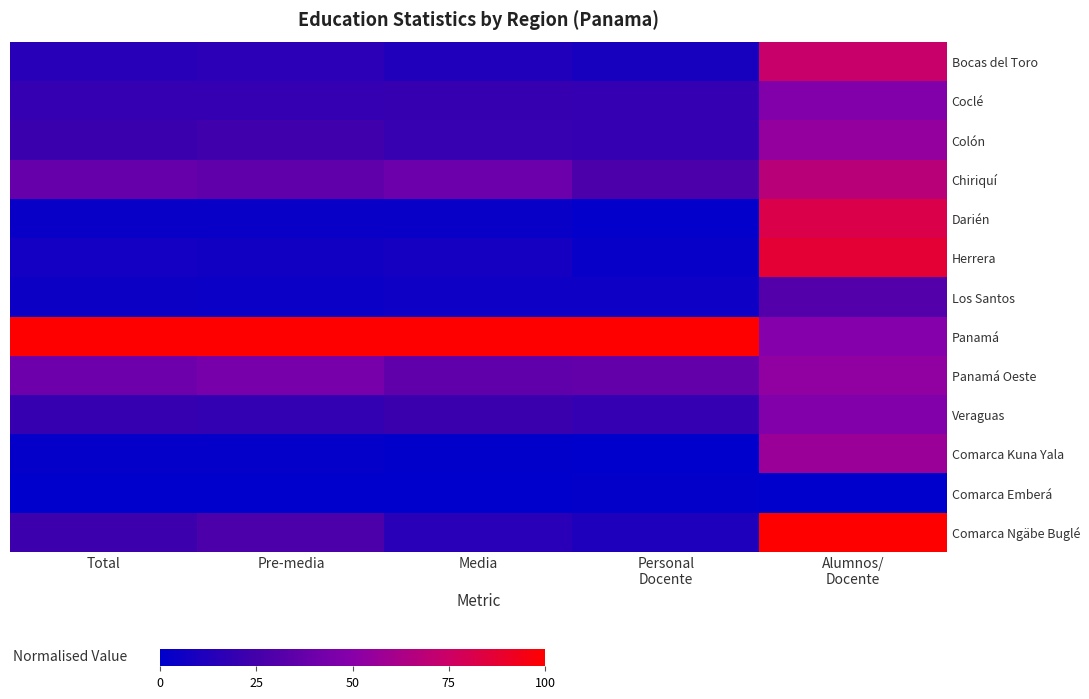

Reading left to right, transcribe all the data shown in this chart.

Bocas del Toro: Total=0.1	Pre-media=0.2	Media=0.1	Personal
Docente=0.1	Alumnos/
Docente=0.7
Coclé: Total=0.2	Pre-media=0.2	Media=0.2	Personal
Docente=0.2	Alumnos/
Docente=0.5
Colón: Total=0.2	Pre-media=0.2	Media=0.2	Personal
Docente=0.2	Alumnos/
Docente=0.5
Chiriquí: Total=0.4	Pre-media=0.4	Media=0.4	Personal
Docente=0.3	Alumnos/
Docente=0.7
Darién: Total=0.0	Pre-media=0.0	Media=0.0	Personal
Docente=0.0	Alumnos/
Docente=0.8
Herrera: Total=0.1	Pre-media=0.1	Media=0.1	Personal
Docente=0.0	Alumnos/
Docente=0.9
Los Santos: Total=0.0	Pre-media=0.0	Media=0.1	Personal
Docente=0.1	Alumnos/
Docente=0.3
Panamá: Total=1.0	Pre-media=1.0	Media=1.0	Personal
Docente=1.0	Alumnos/
Docente=0.5
Panamá Oeste: Total=0.4	Pre-media=0.4	Media=0.4	Personal
Docente=0.4	Alumnos/
Docente=0.5
Veraguas: Total=0.2	Pre-media=0.2	Media=0.2	Personal
Docente=0.2	Alumnos/
Docente=0.5
Comarca Kuna Yala: Total=0.0	Pre-media=0.0	Media=0.0	Personal
Docente=0.0	Alumnos/
Docente=0.6
Comarca Emberá: Total=0.0	Pre-media=0.0	Media=0.0	Personal
Docente=0.0	Alumnos/
Docente=0.0
Comarca Ngäbe Buglé: Total=0.2	Pre-media=0.3	Media=0.2	Personal
Docente=0.1	Alumnos/
Docente=1.0